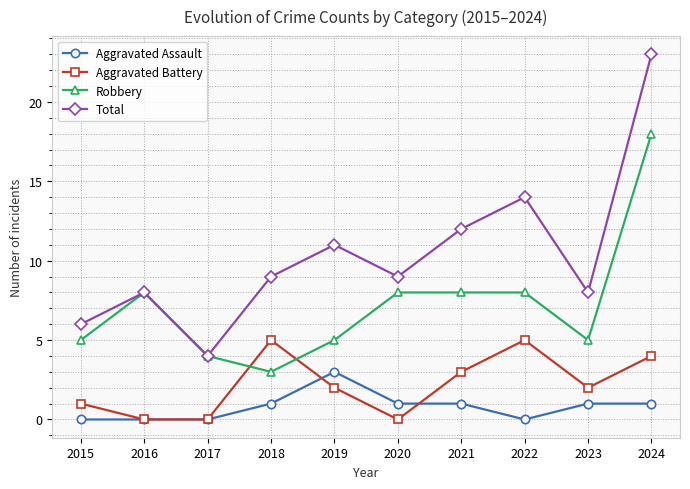

Is the value of Robbery at 2016 greater than the value of Aggravated Assault at 2024?

Yes